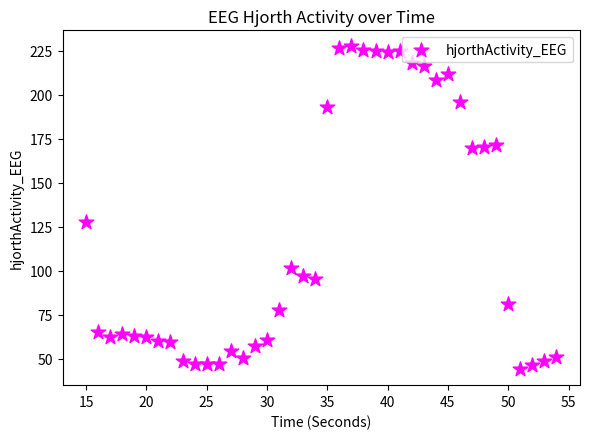

What is the range of X values (max minus min)?

39.0